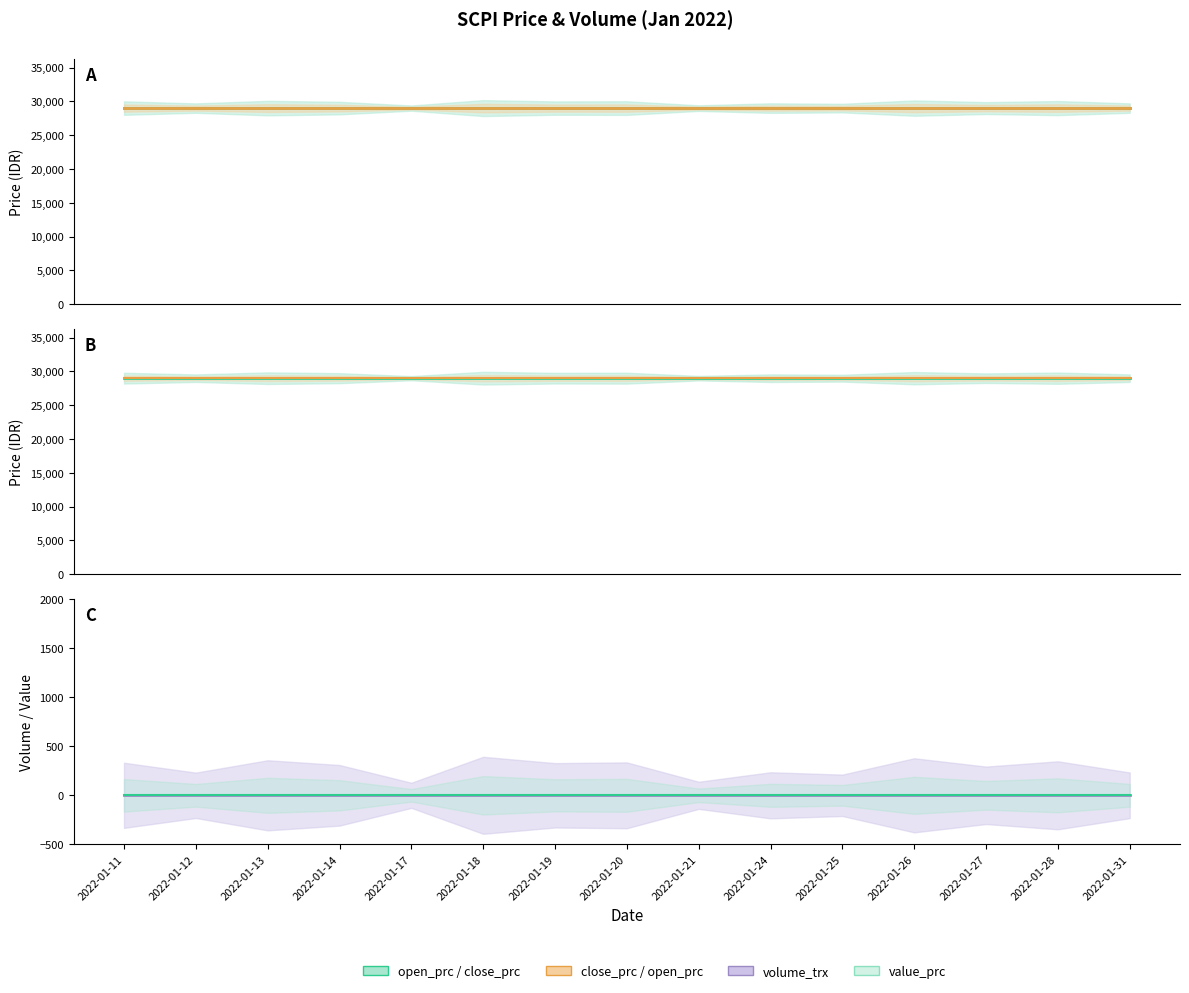

Which series has the widest spread of values?

open_prc